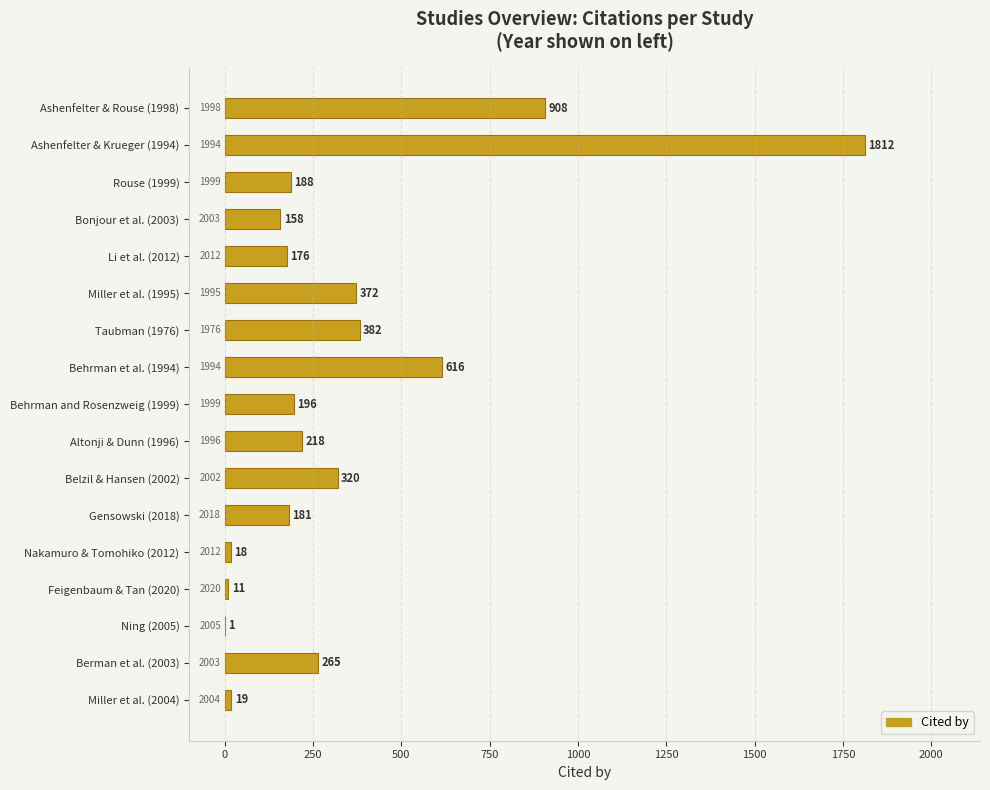

Where is the data nearest to the value 906?

Ashenfelter & Rouse (1998)